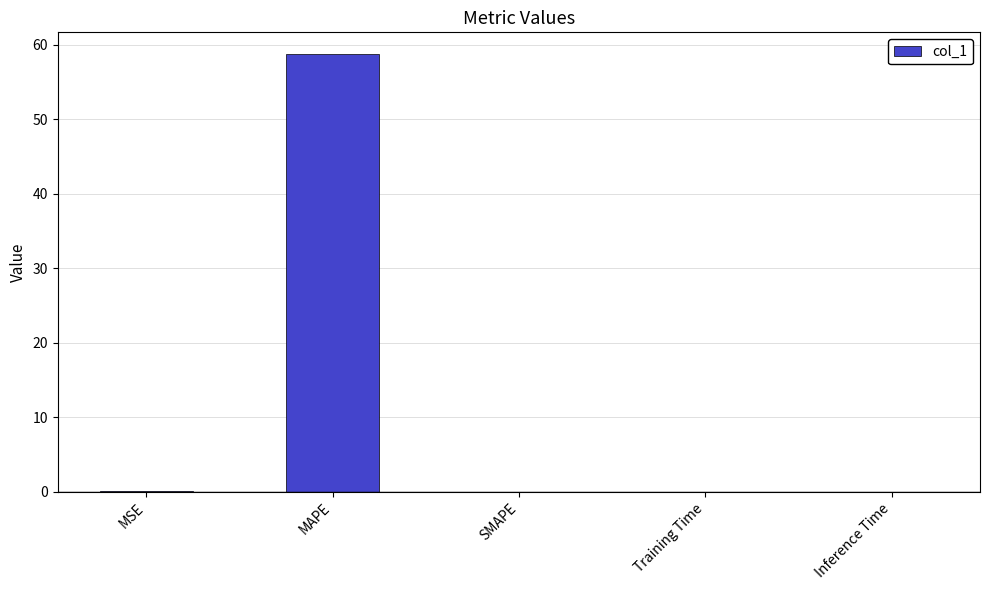

What is the sum of all values?

58.8